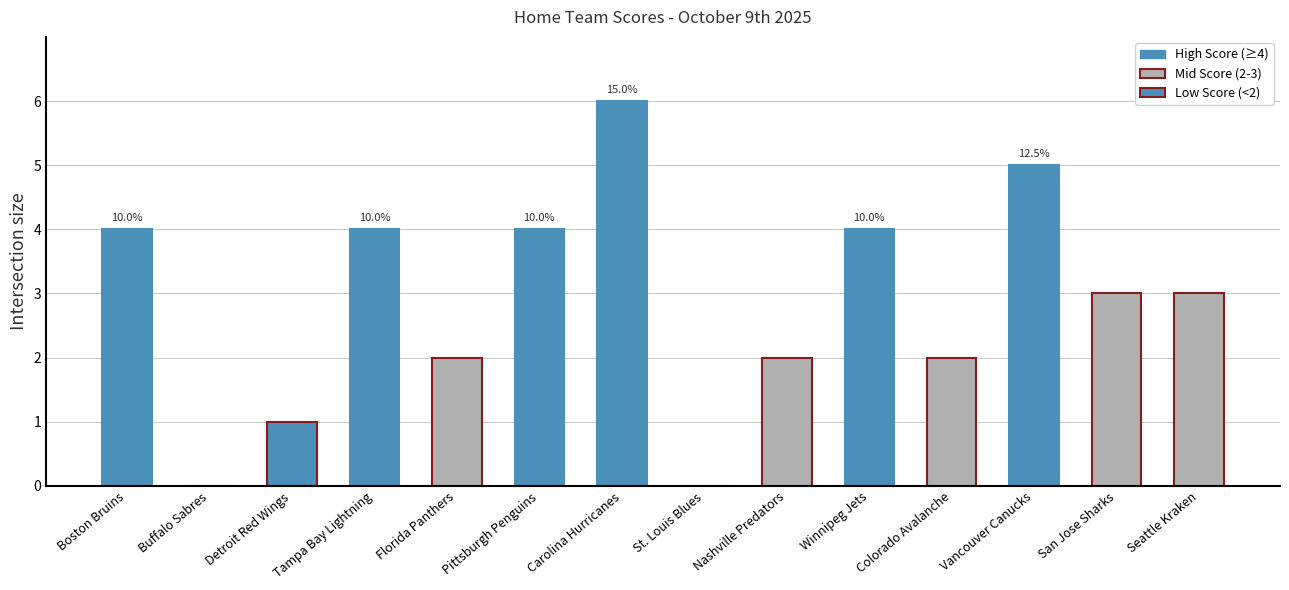

Read the value at Carolina Hurricanes.

6